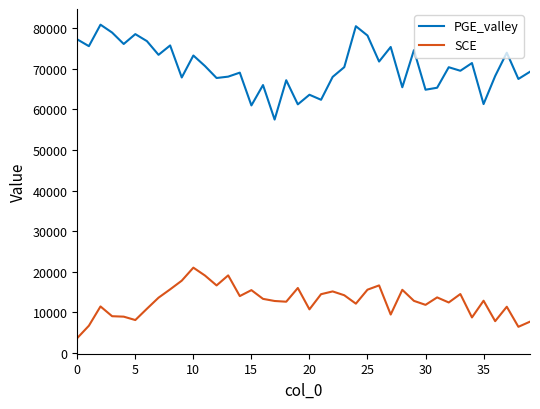

List the series in order of their overall mean, highest first.

PGE_valley, SCE